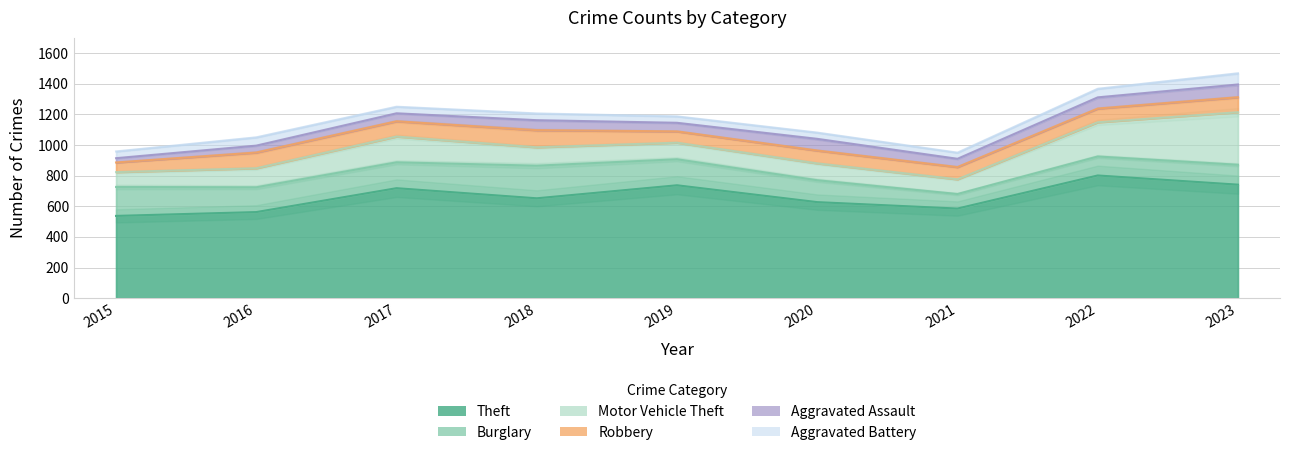

True or false: Burglary has a value of 189 at 2015.

True